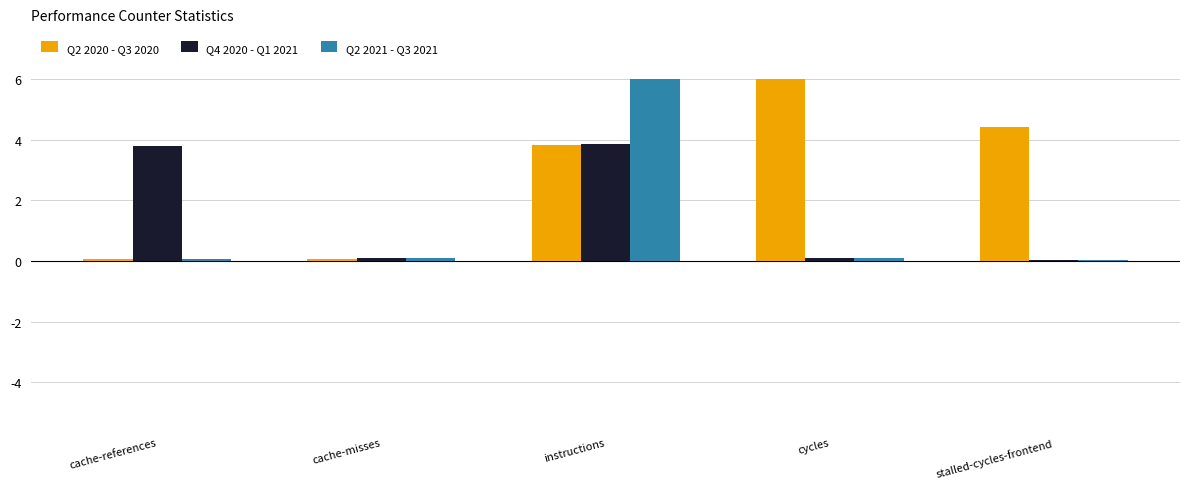

What is the sum of all Q4 2020 - Q1 2021 values?

7.9